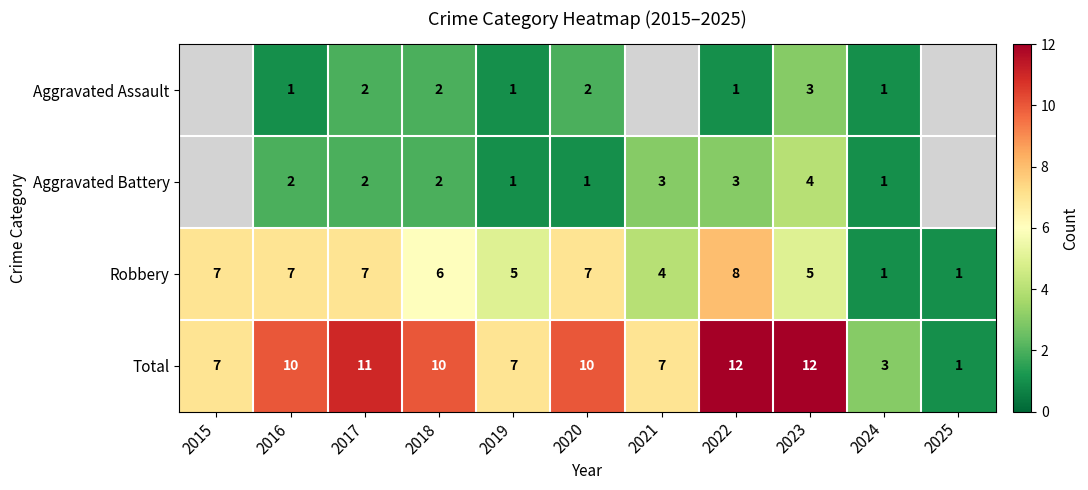

True or false: Total has a value of 5 at 2020.

False